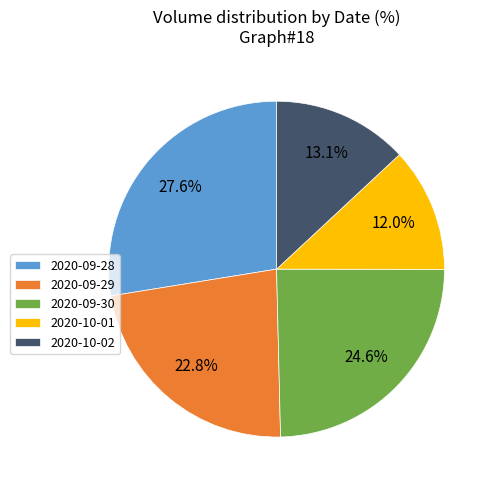

What is the smallest slice in the pie chart?

2020-10-01